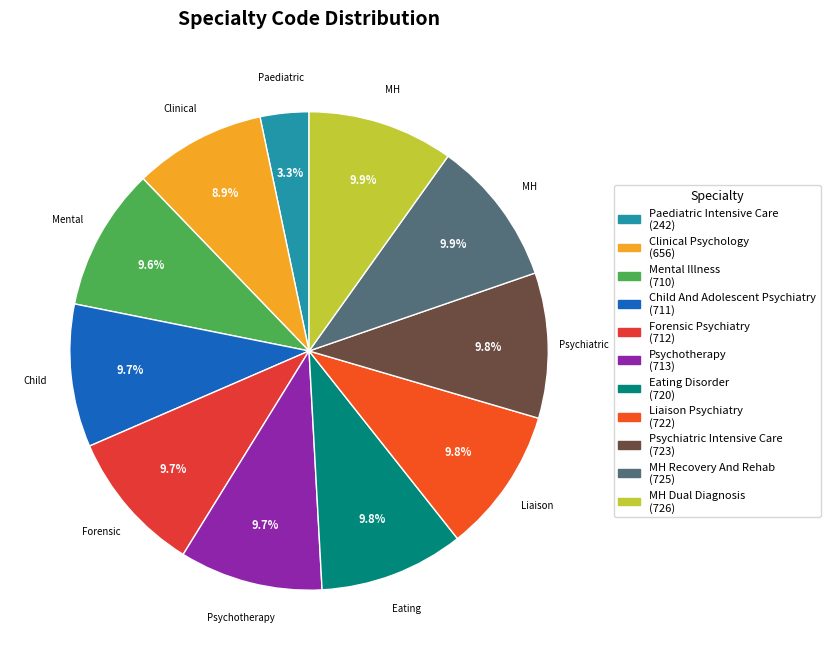

Count the number of slices in the pie.

11